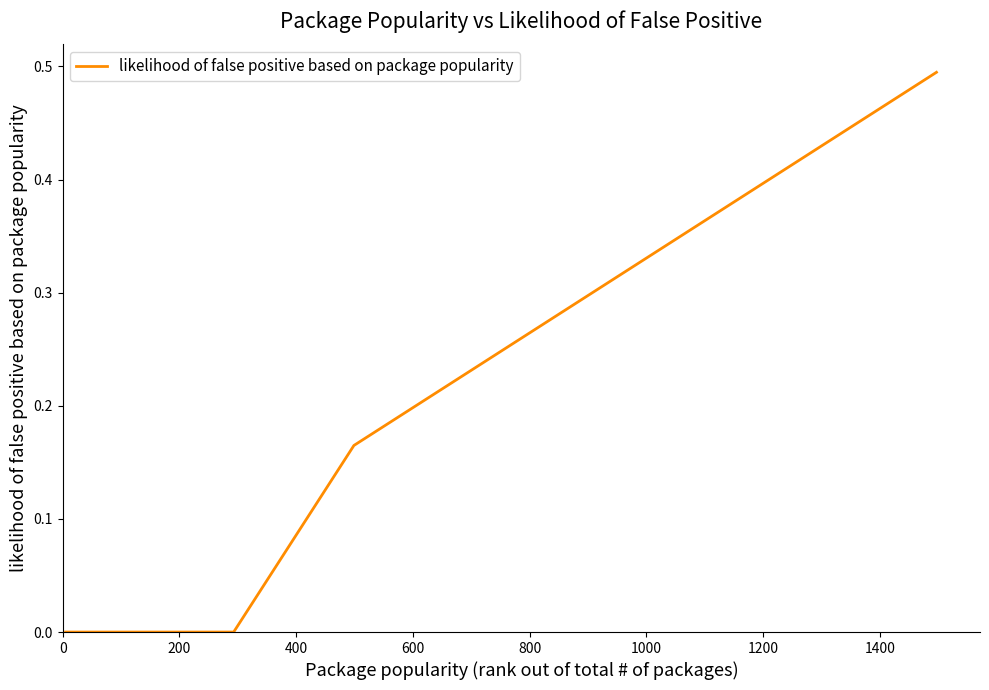

How many lines are shown in the chart?

1